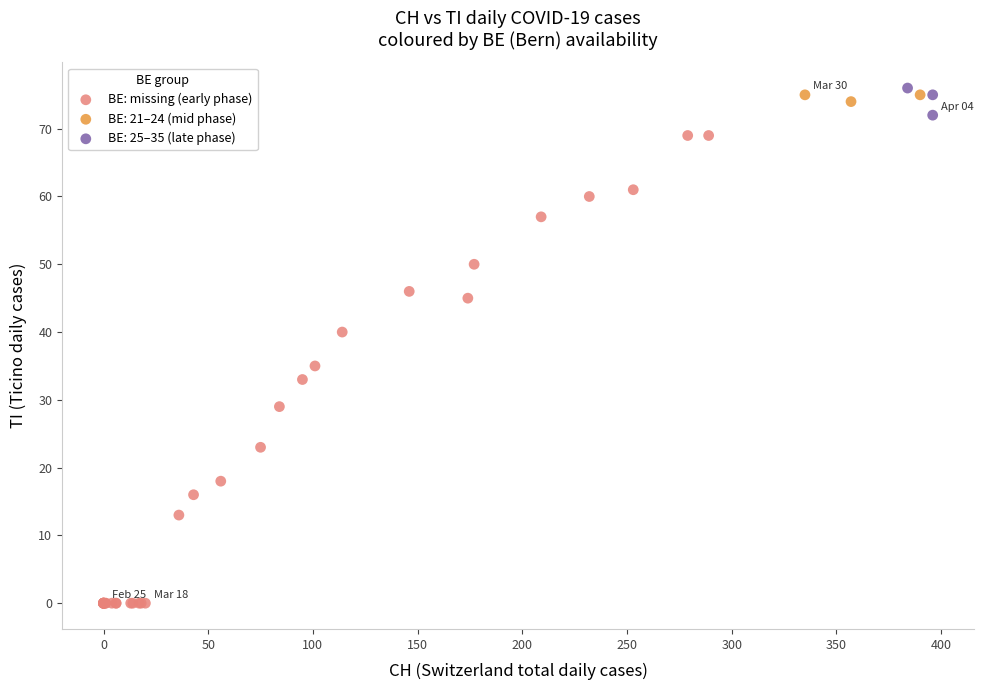

Which series reaches the minimum Y coordinate?

BE: missing (early phase)